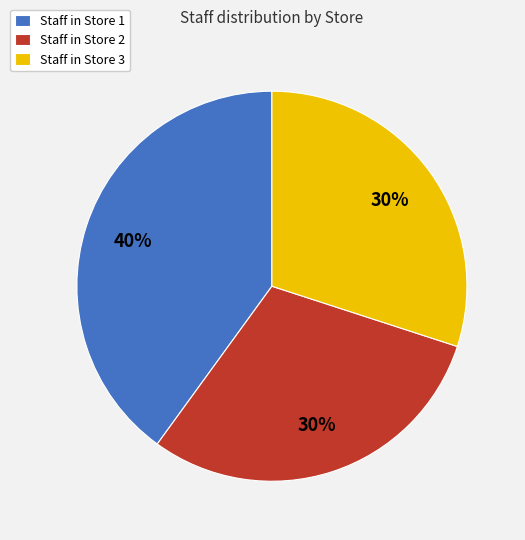

Combined, do Staff in Store 3 and Staff in Store 2 account for over 50%?

Yes